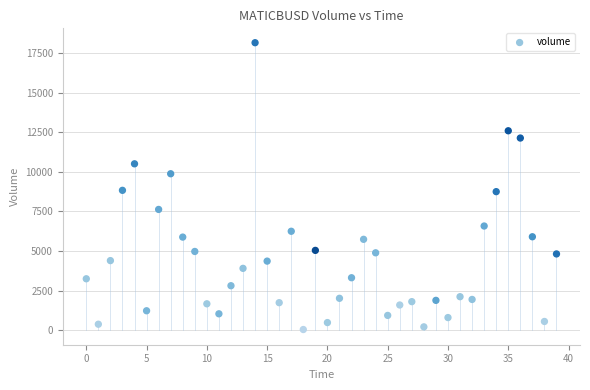

What is the range of Y values (max minus min)?

18092